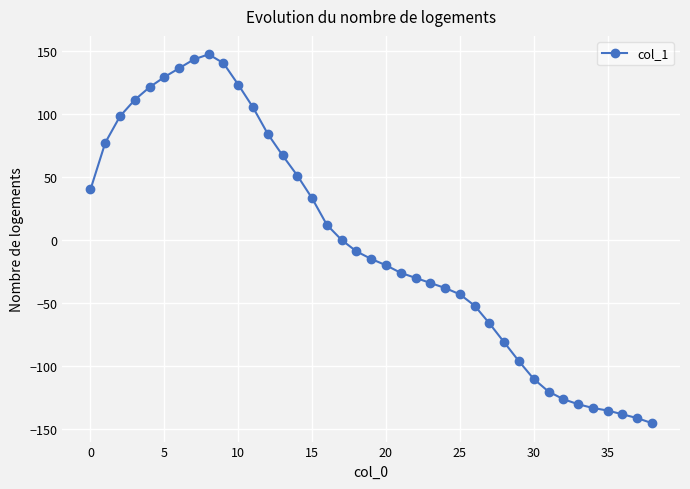

What is the value of the 39th point from the left?

-145